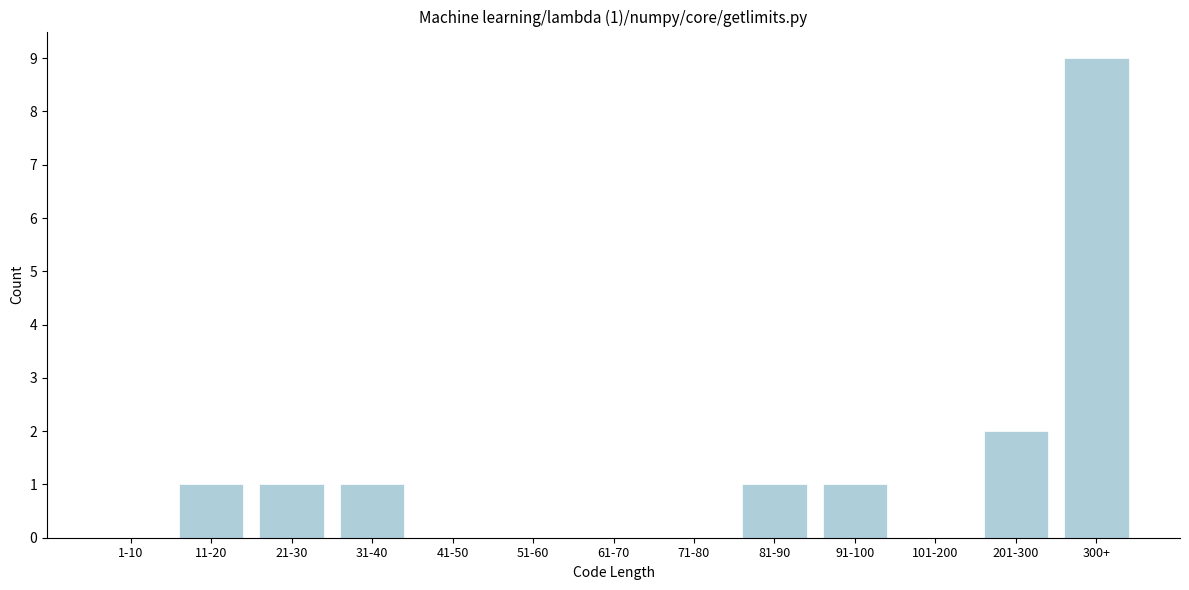

Reading left to right, extract all data points from this chart.

1-10=0	11-20=1	21-30=1	31-40=1	41-50=0	51-60=0	61-70=0	71-80=0	81-90=1	91-100=1	101-200=0	201-300=2	300+=9